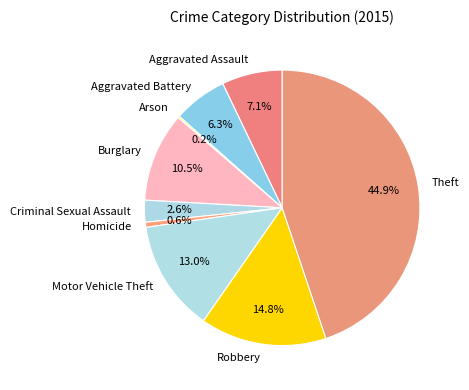

To the nearest percent, what is the average slice percentage?

11%